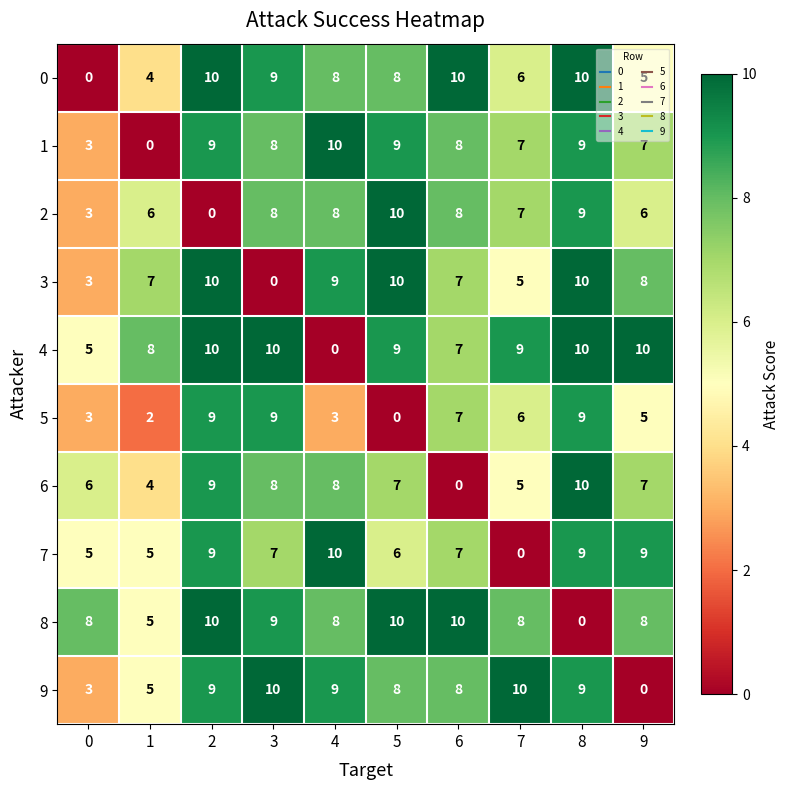

What is the total value across all series at 9?

65